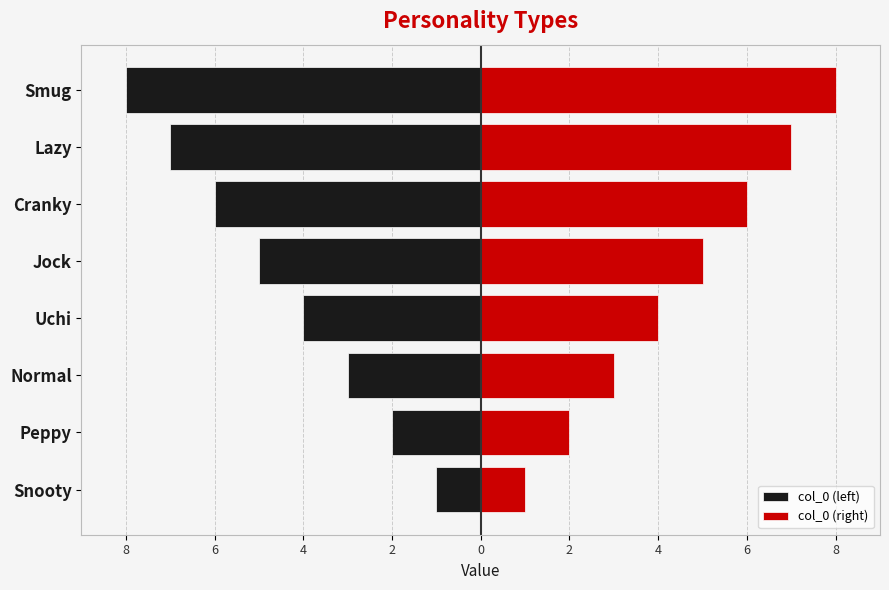

At how many categories does at least one series exceed -6?

8